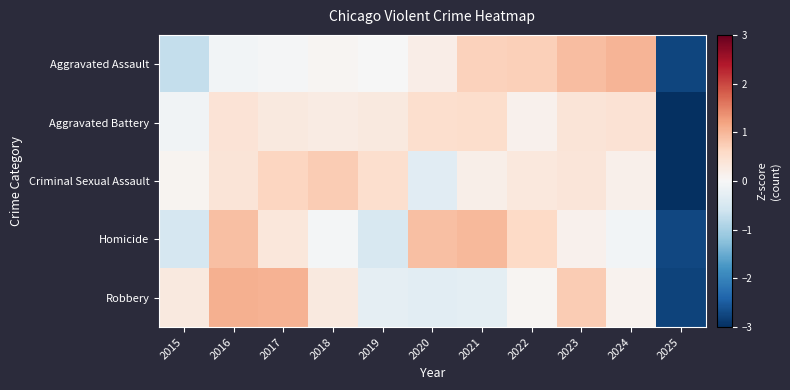

Which series changed the most between 2017 and 2024?

Aggravated Assault